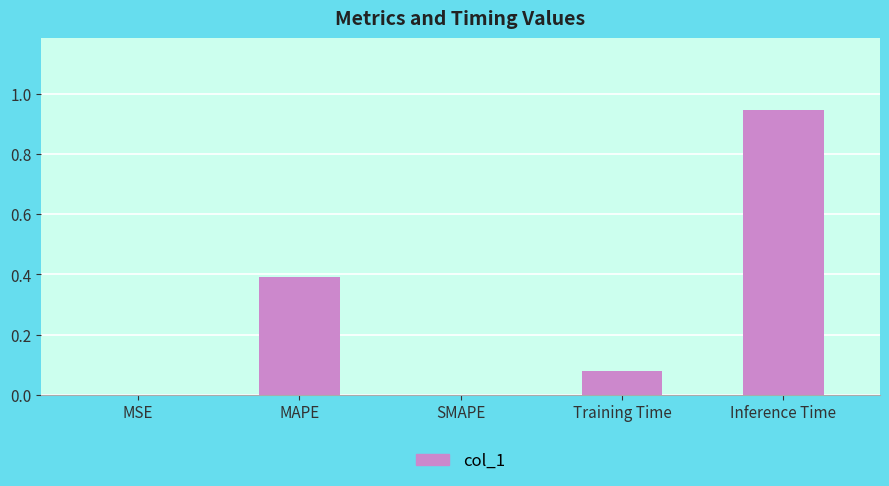

At which category does the chart reach its peak across all series?

Inference Time